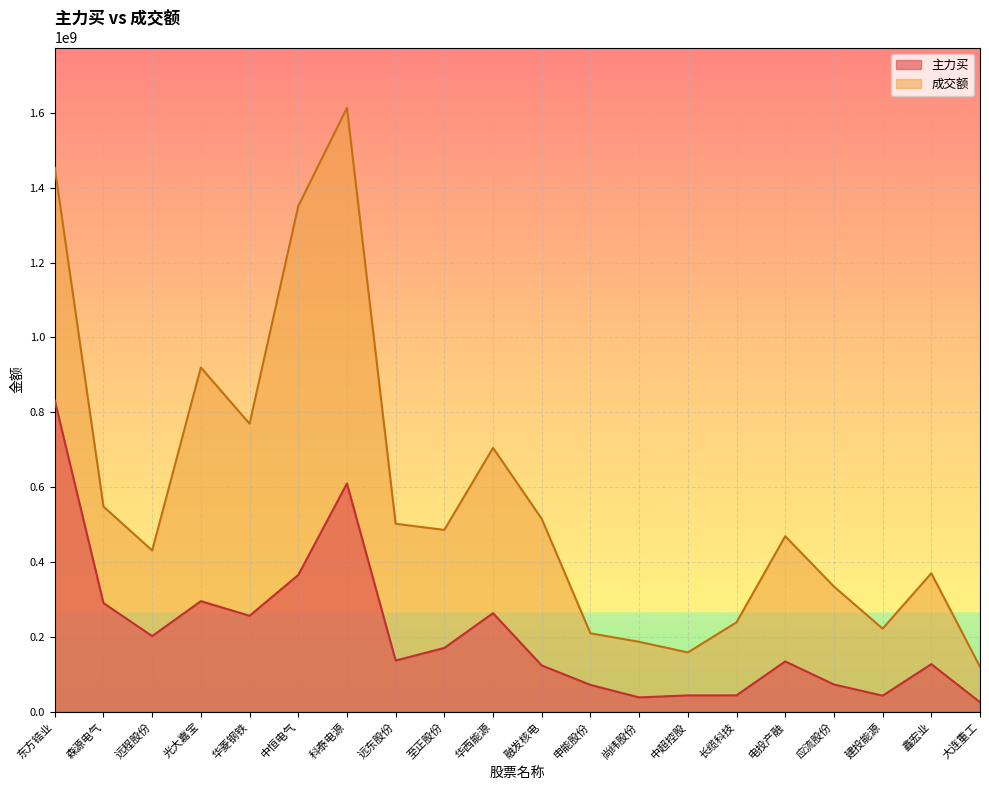

Which series has the largest total across all categories?

成交额